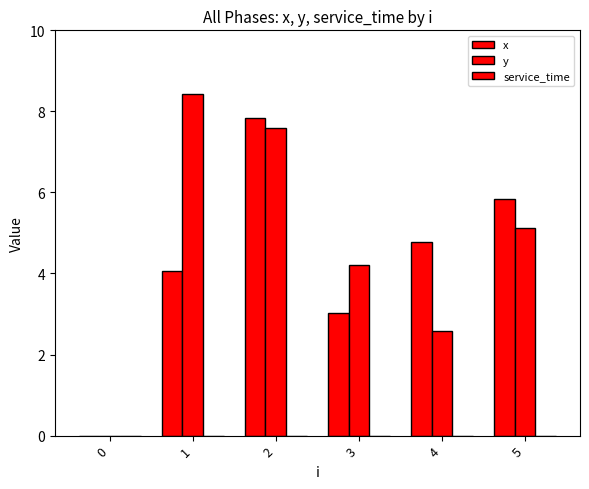

What is the total value across all series at 5?

10.9